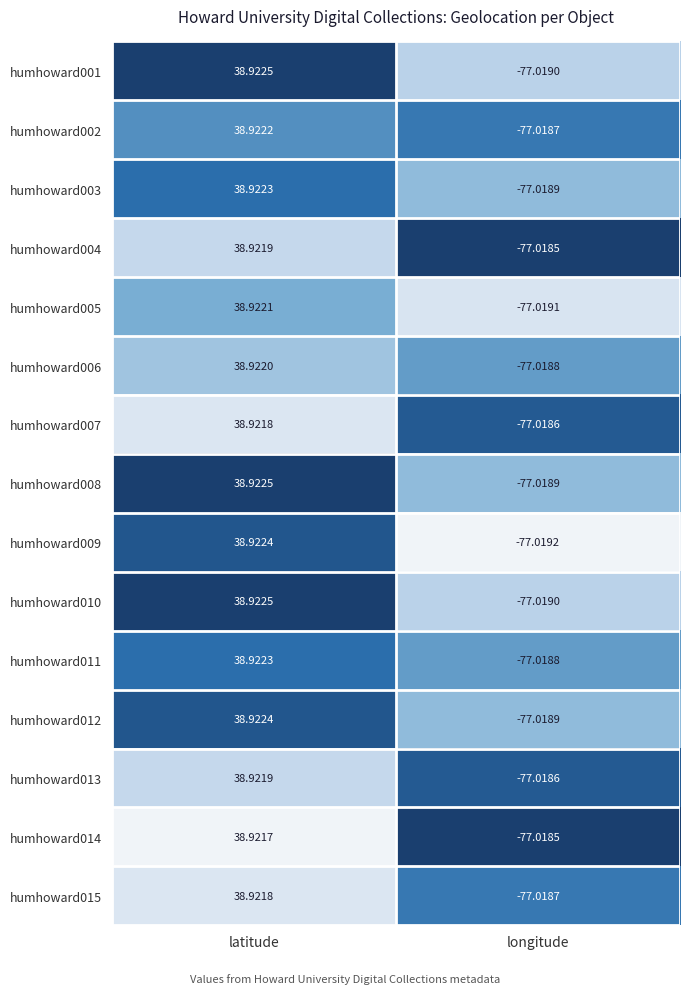

What is the greatest value displayed?

38.9